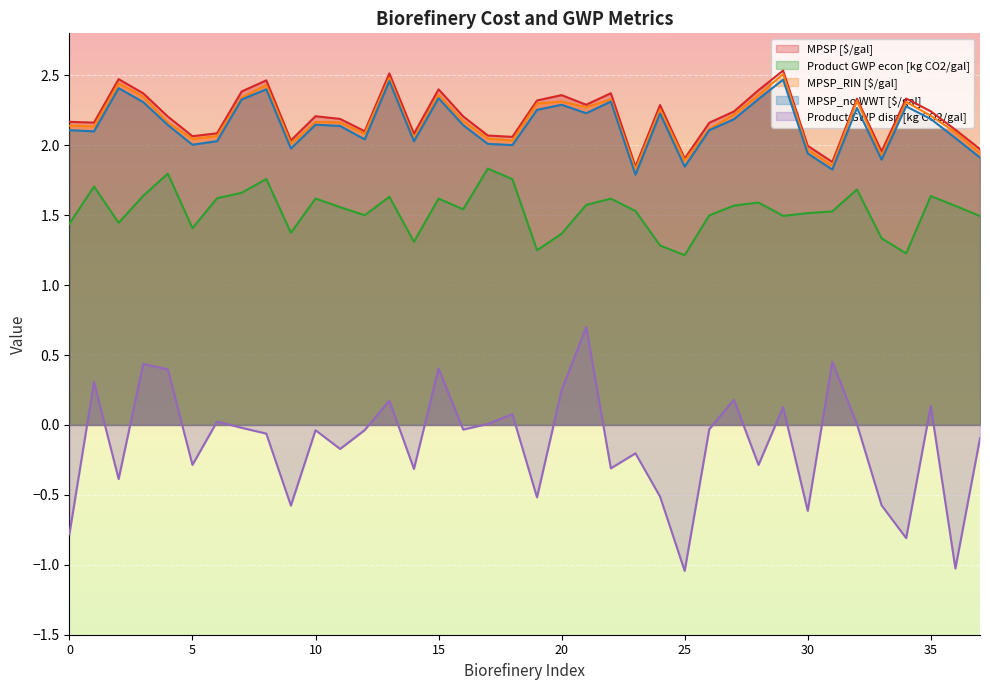

How many data points does each series have?

38